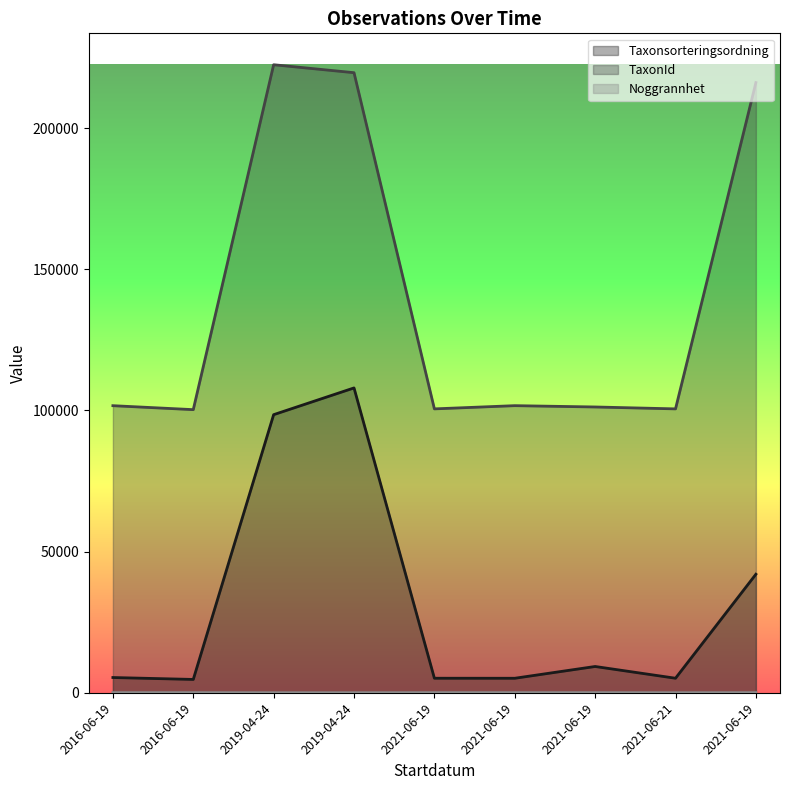

Does the chart have visible grid lines?

No